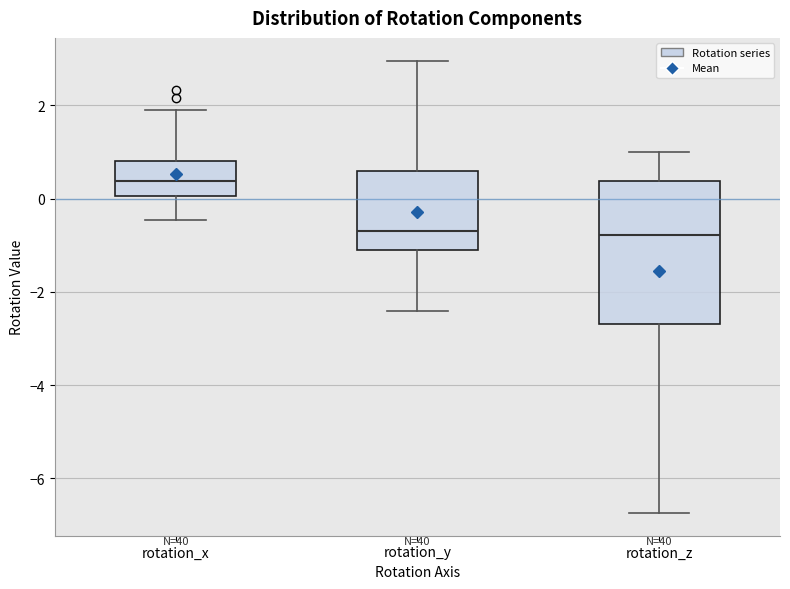

Which box is the tallest, from its lower edge to its upper edge?

rotation_z